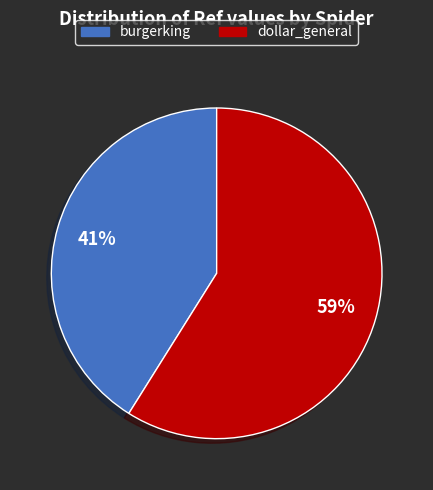

Do dollar_general and burgerking together represent more than half of the pie?

Yes